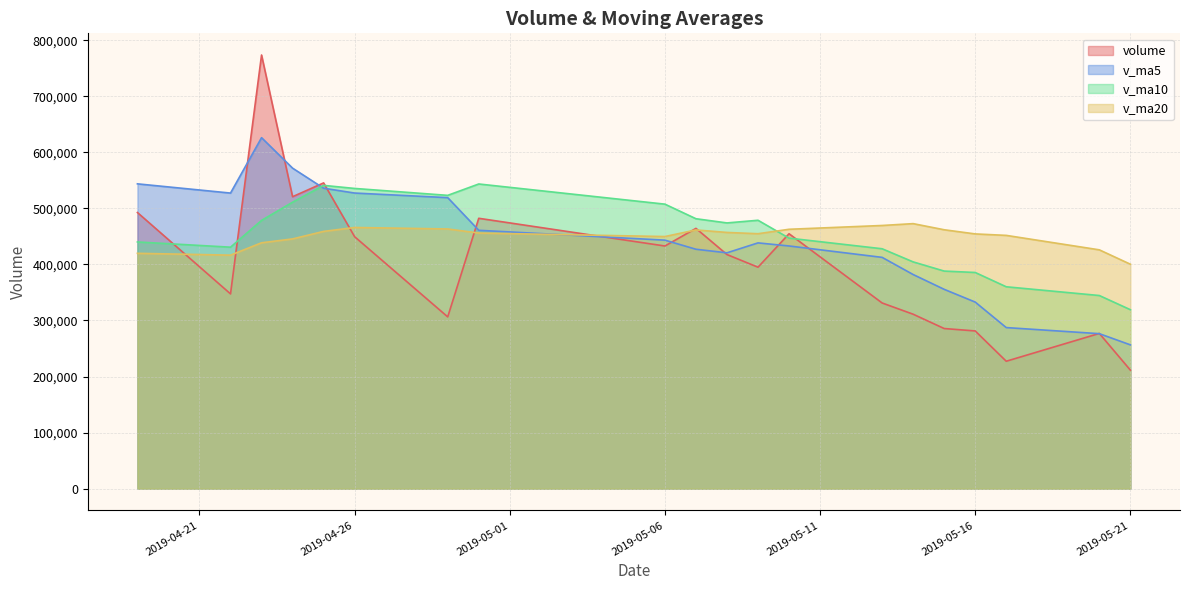

List the series in order of their peak value, lowest first.

v_ma20, v_ma10, v_ma5, volume